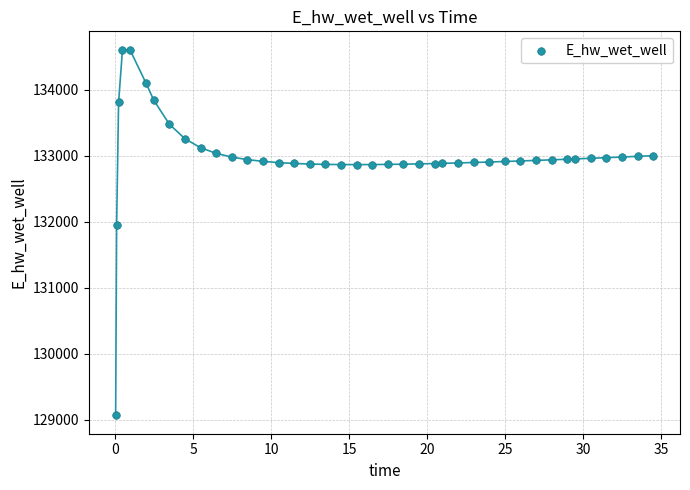

What is the range of X values (max minus min)?

34.4